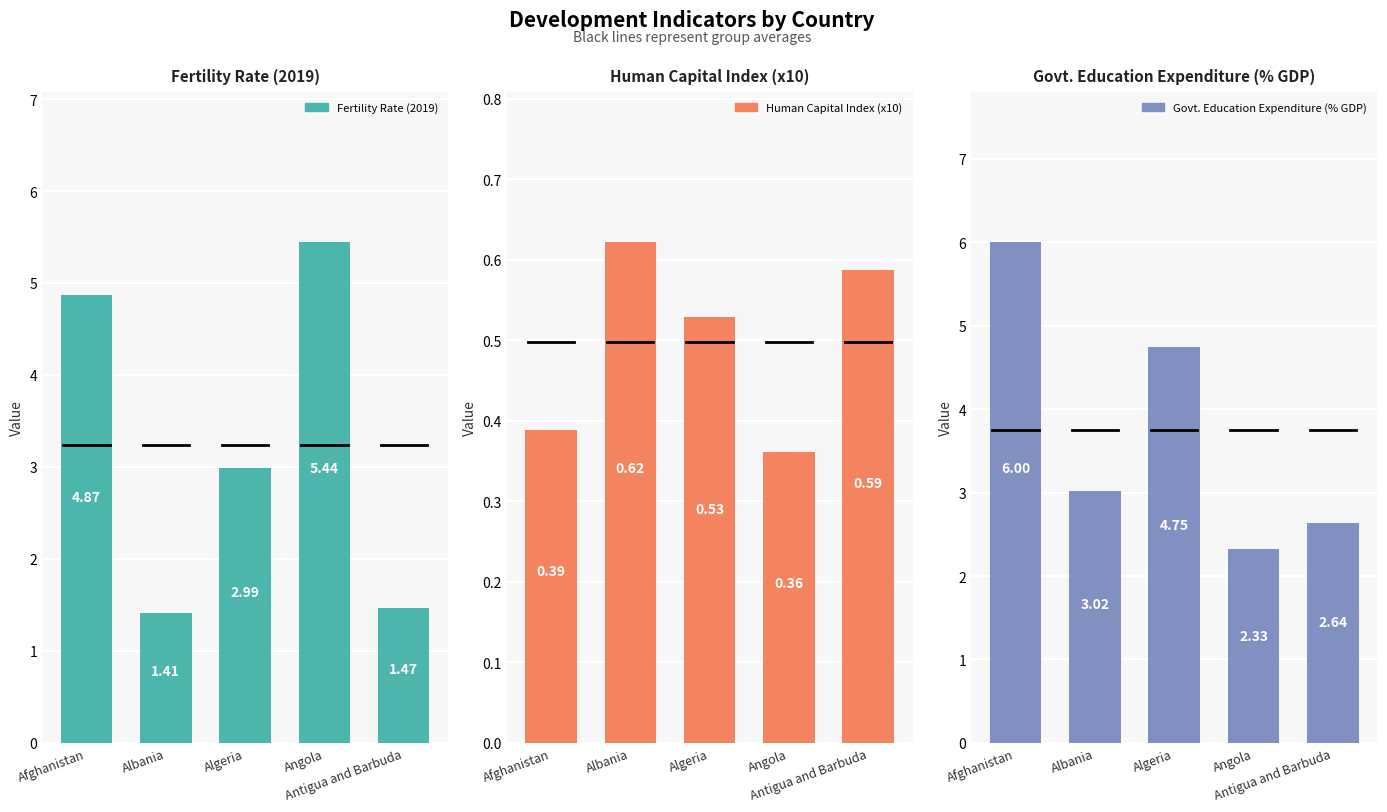

What is the difference between the highest and lowest values at Afghanistan?

5.6